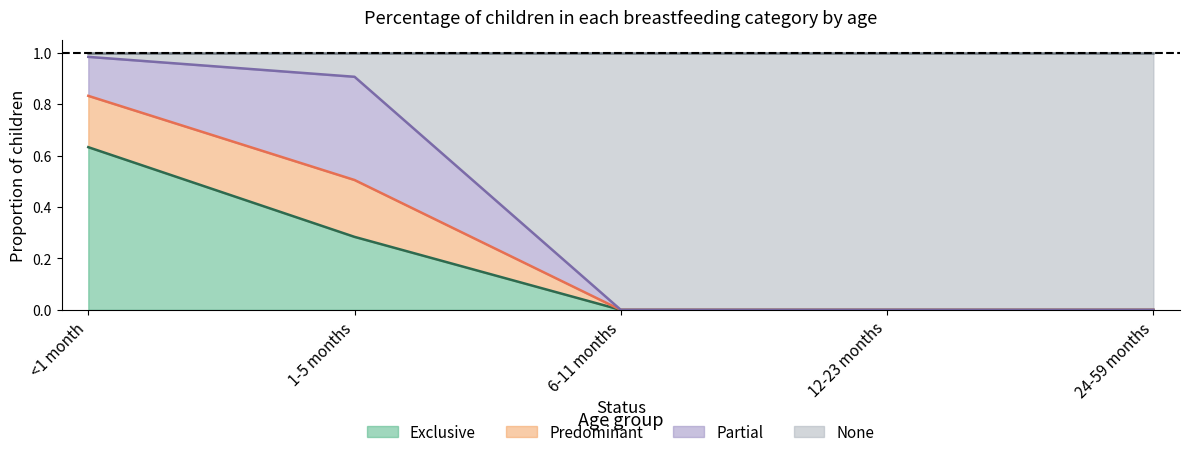

True or false: Exclusive and Predominant intersect in this chart.

False